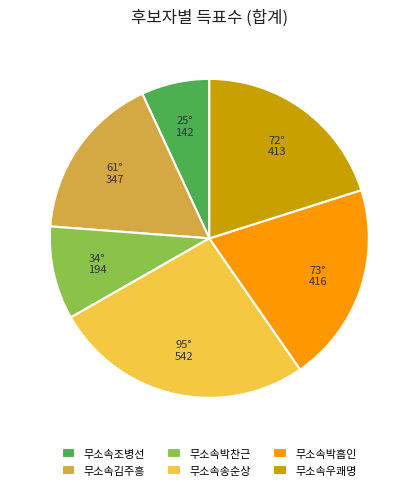

Is there a majority slice in this chart?

No